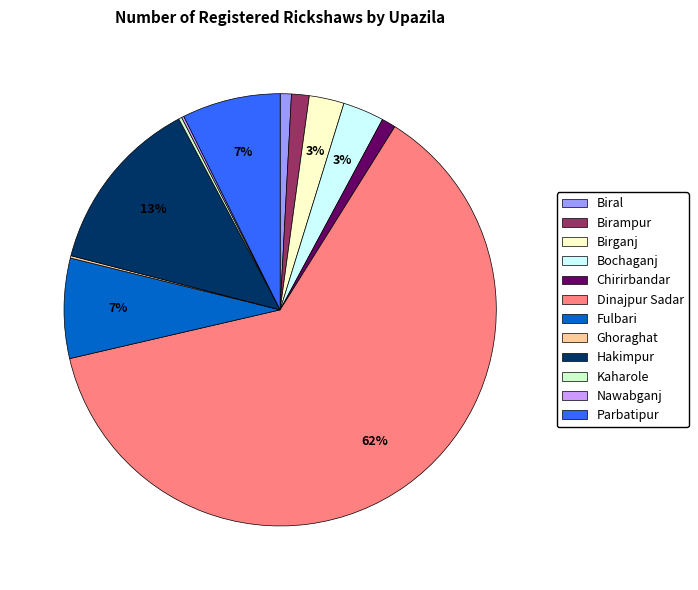

Is there a majority slice in this chart?

Yes